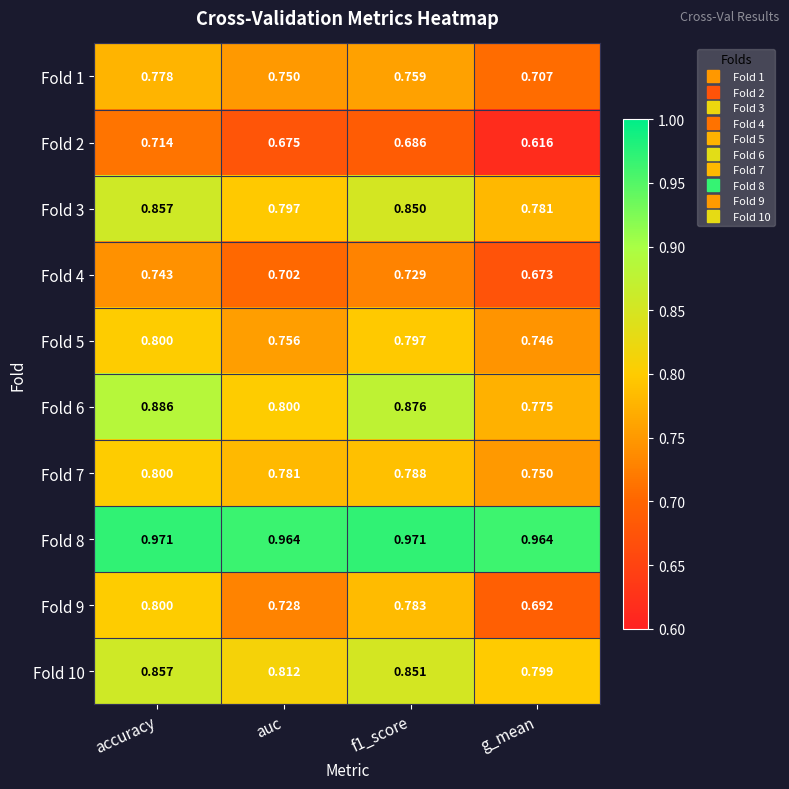

Which category has the highest value in the Fold 1 series?

accuracy